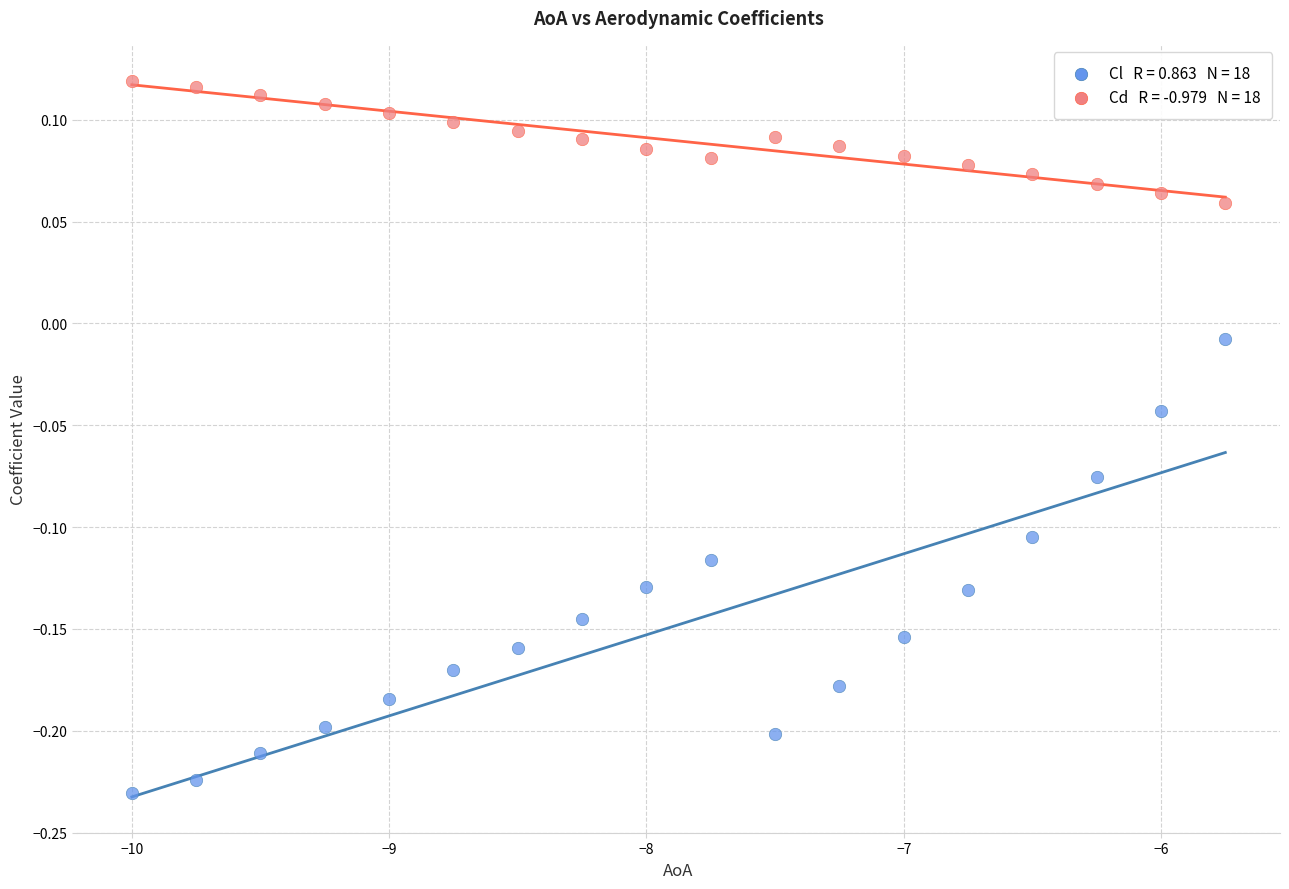

Across all data points, what is the range of Y values (max minus min)?

0.3